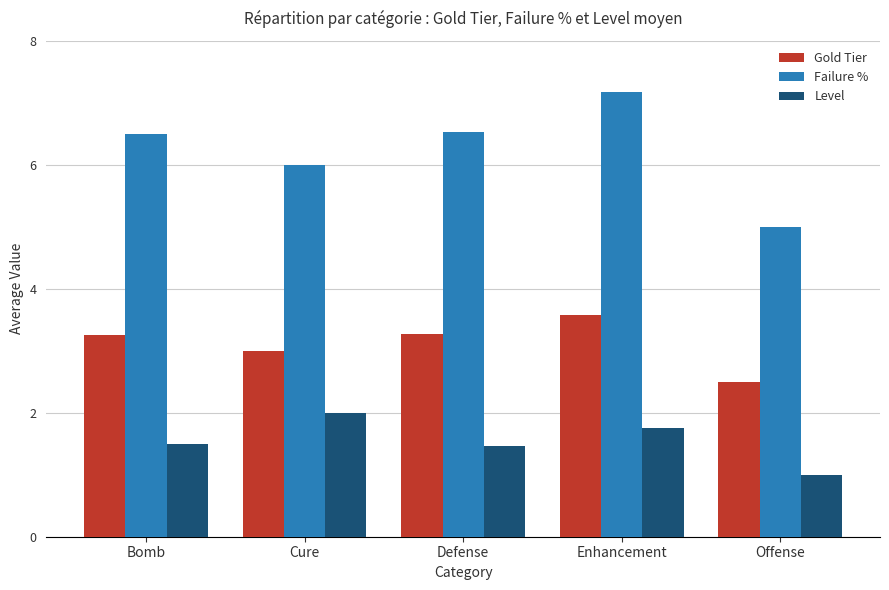

At which label does Failure % reach its peak?

Enhancement